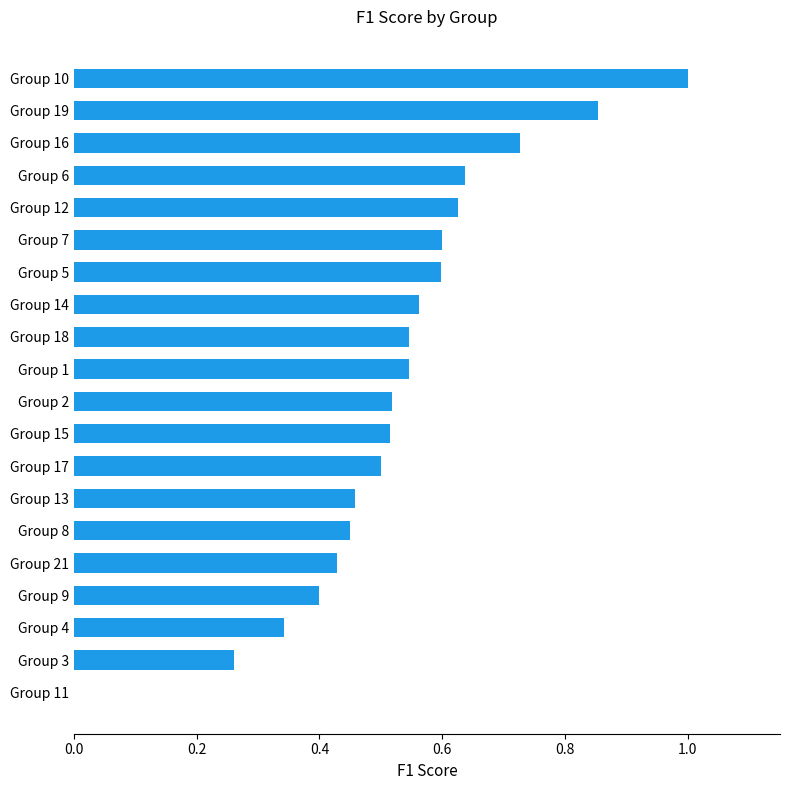

The value at Group 9 is 0.6. True or false?

False